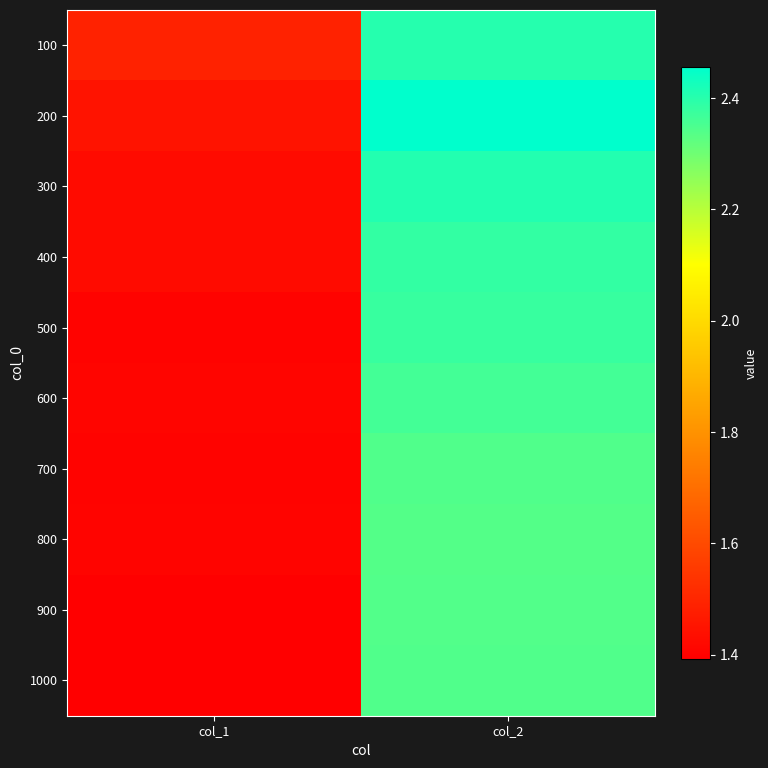

Reading left to right, transcribe all the data shown in this chart.

100: col_1=1.5	col_2=2.4
200: col_1=1.4	col_2=2.5
300: col_1=1.4	col_2=2.4
400: col_1=1.4	col_2=2.4
500: col_1=1.4	col_2=2.4
600: col_1=1.4	col_2=2.4
700: col_1=1.4	col_2=2.3
800: col_1=1.4	col_2=2.3
900: col_1=1.4	col_2=2.3
1000: col_1=1.4	col_2=2.3